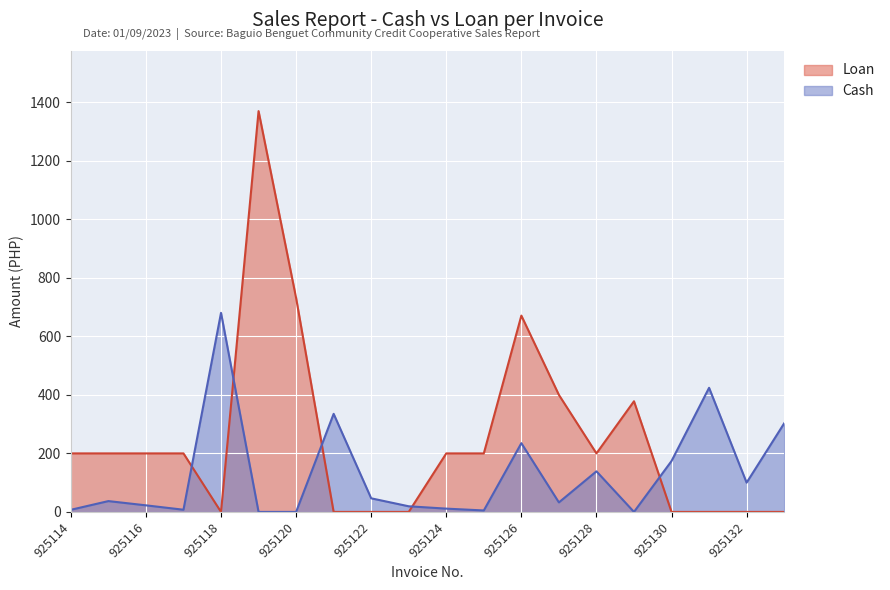

Rank the categories by Loan value from lowest to highest.

925118, 925121, 925122, 925123, 925130, 925131, 925132, 925133, 925114, 925115, 925116, 925117, 925124, 925125, 925128, 925129, 925127, 925126, 925120, 925119